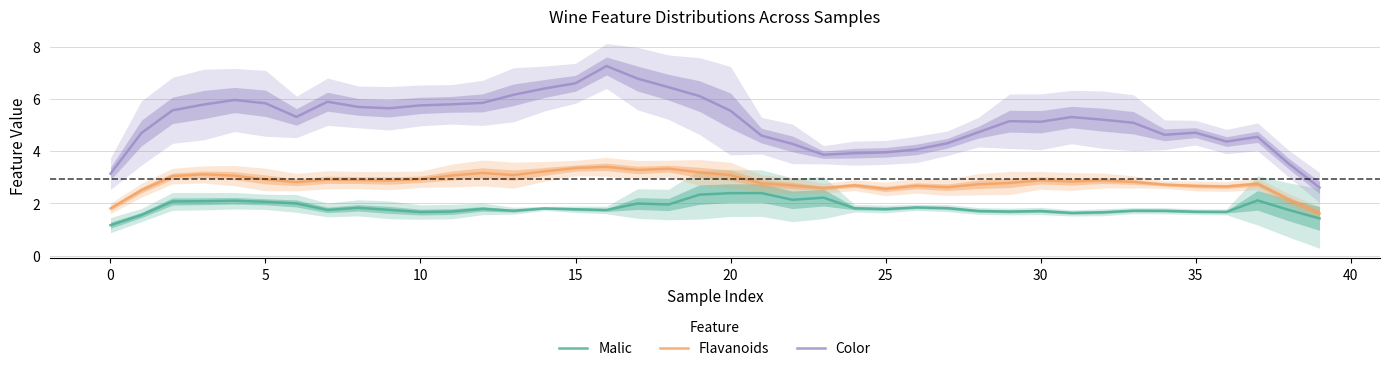

True or false: Malic has a value of 2.3 at 19.

True